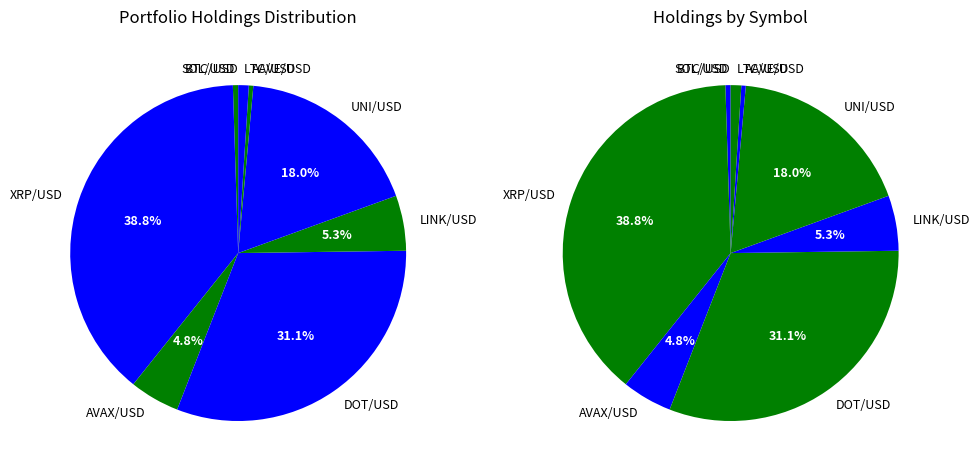

Does any single category account for the majority?

No